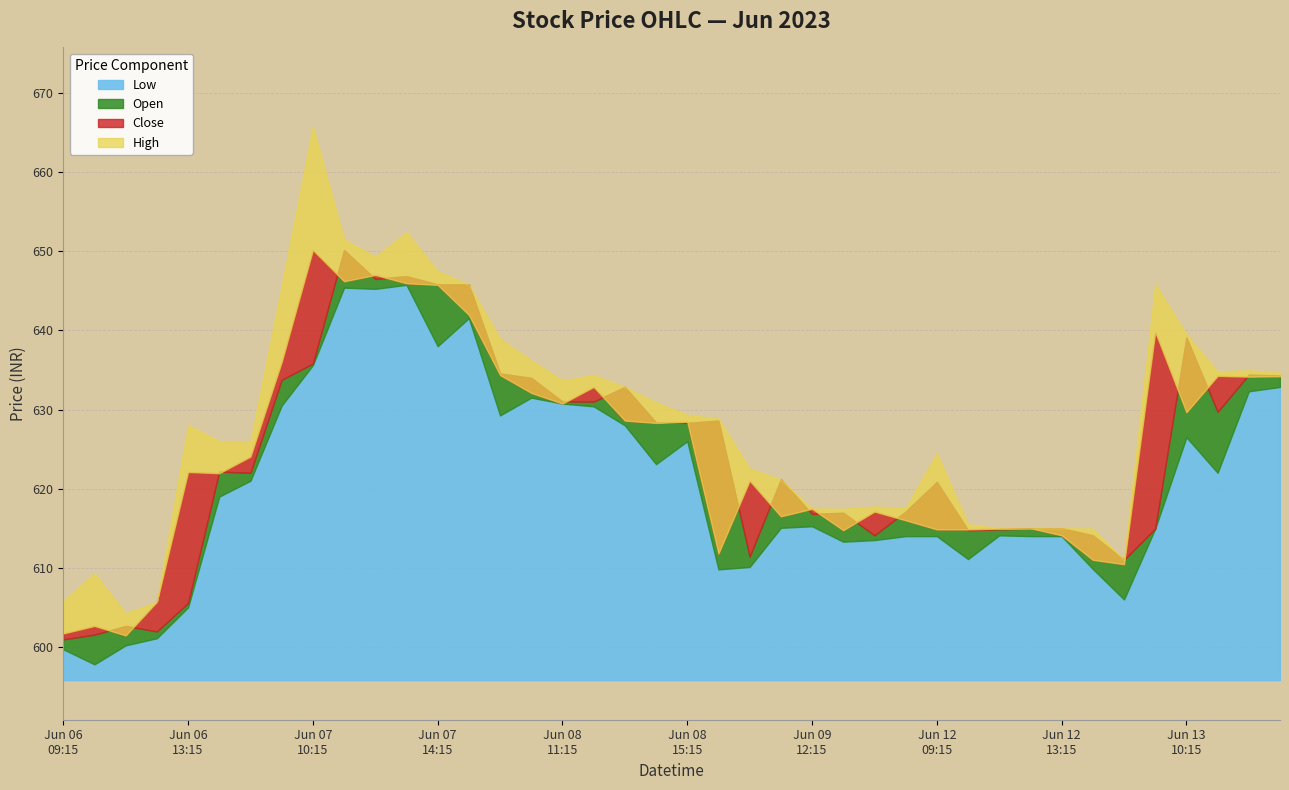

How many series are shown in this chart?

4